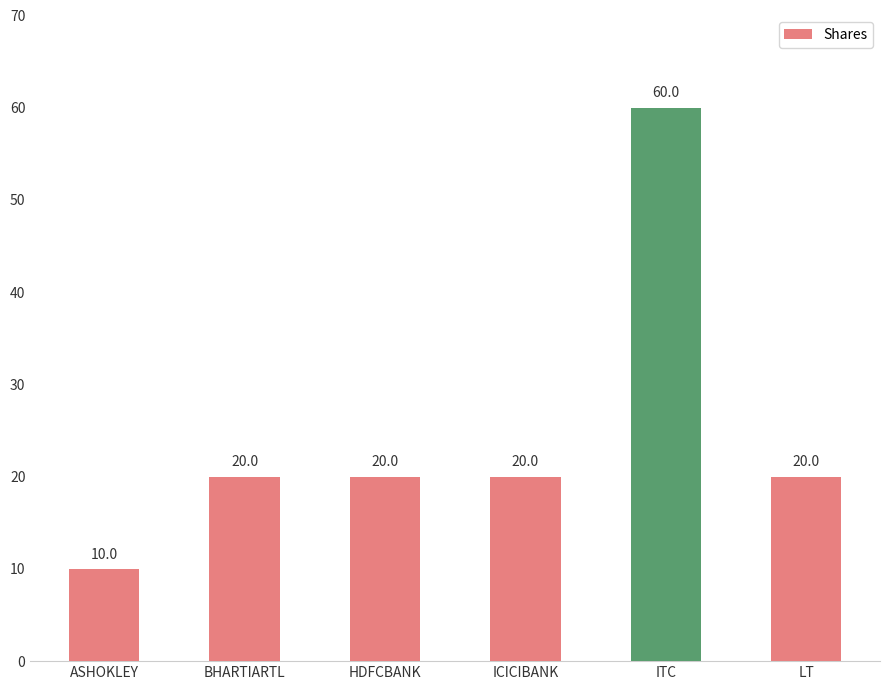

The chart shows a value of 42 at ITC. True or false?

False